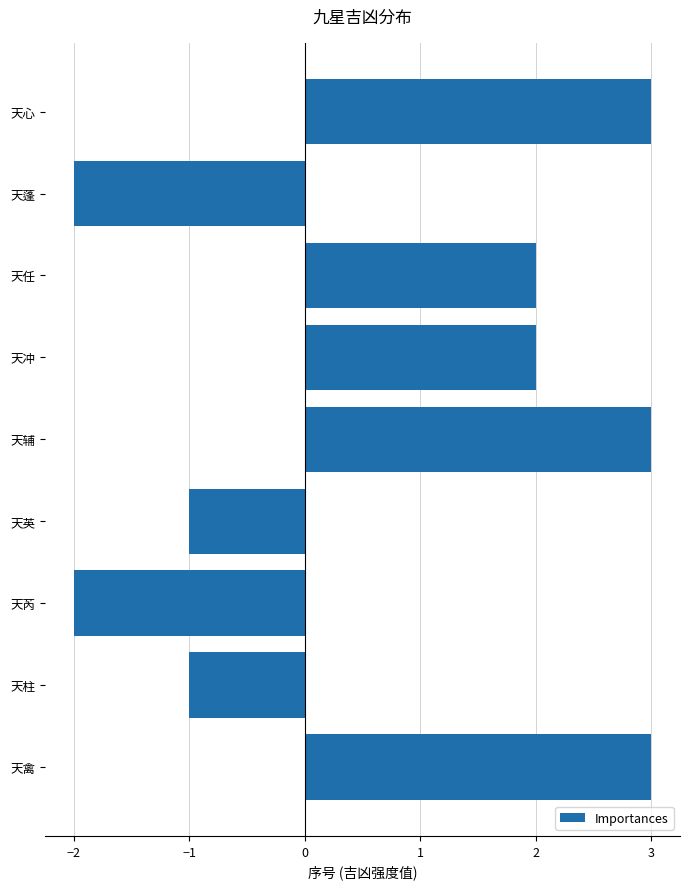

The chart shows a value of 2 at 天冲. True or false?

True